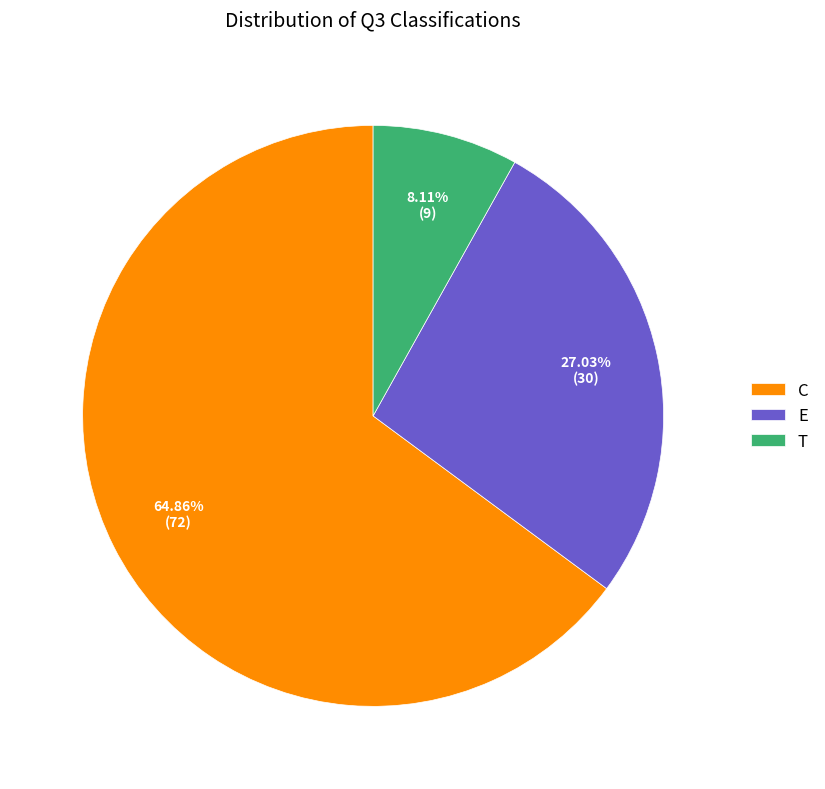

Do T and E together represent more than half of the pie?

No